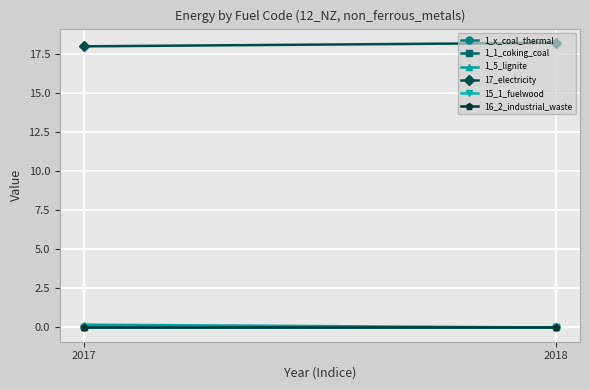

Reading left to right, what are all the values shown in this chart?

1_x_coal_thermal: 0.0	0.0
1_1_coking_coal: 0.0	0.0
1_5_lignite: 0.2	0.0
17_electricity: 18.0	18.2
15_1_fuelwood: 0.0	0.0
16_2_industrial_waste: 0.0	0.0